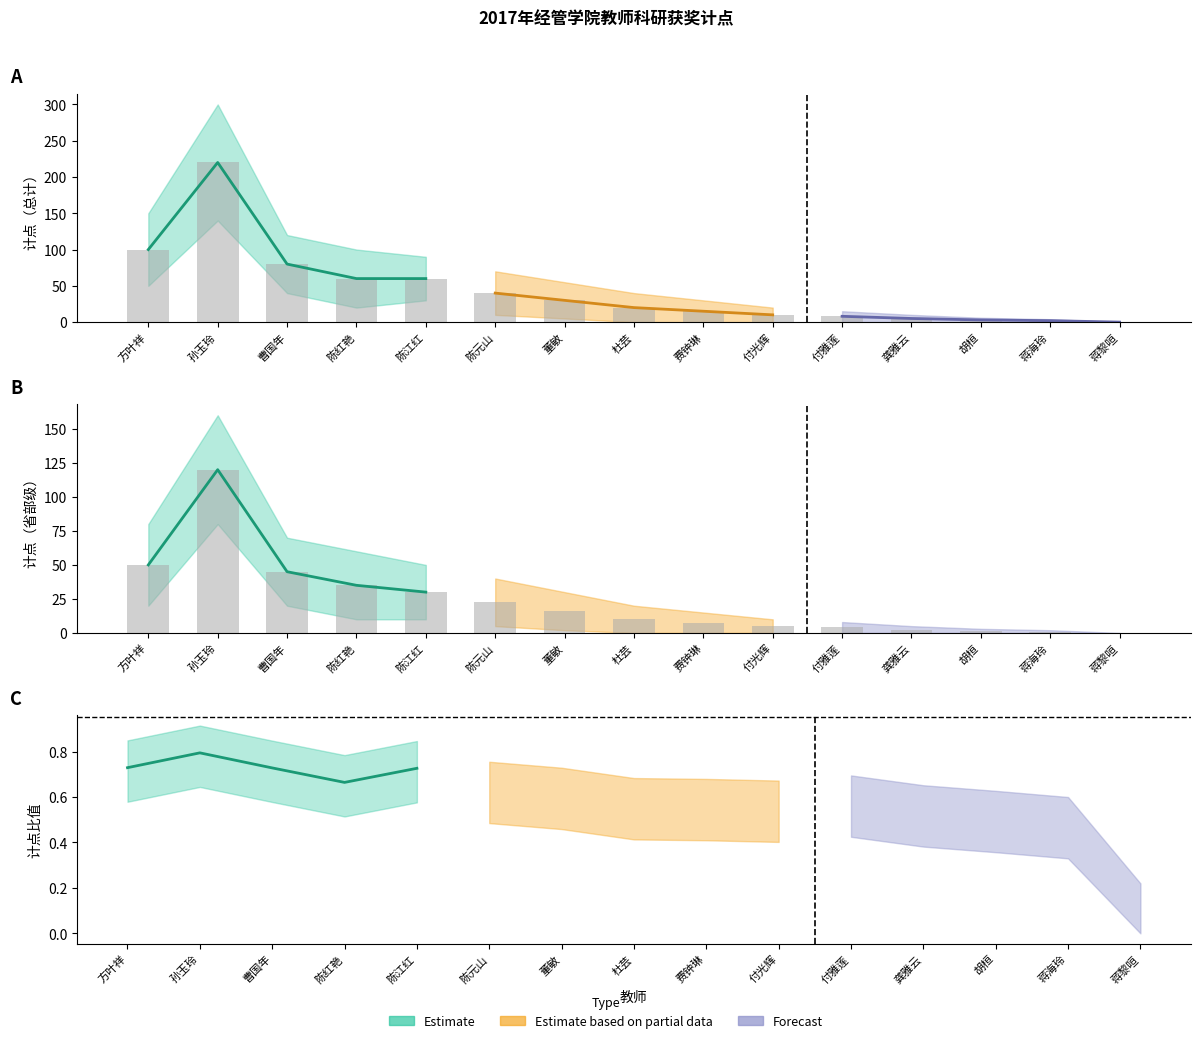

What is the average value of the 总计_upper series?

67